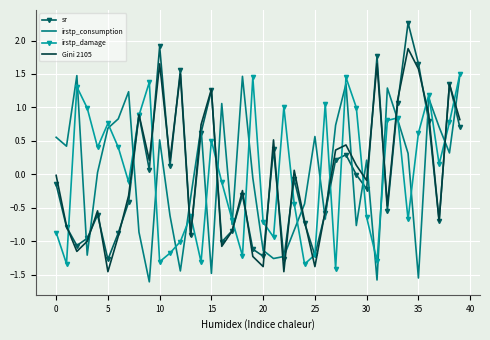

Which series has the widest spread of values?

sr